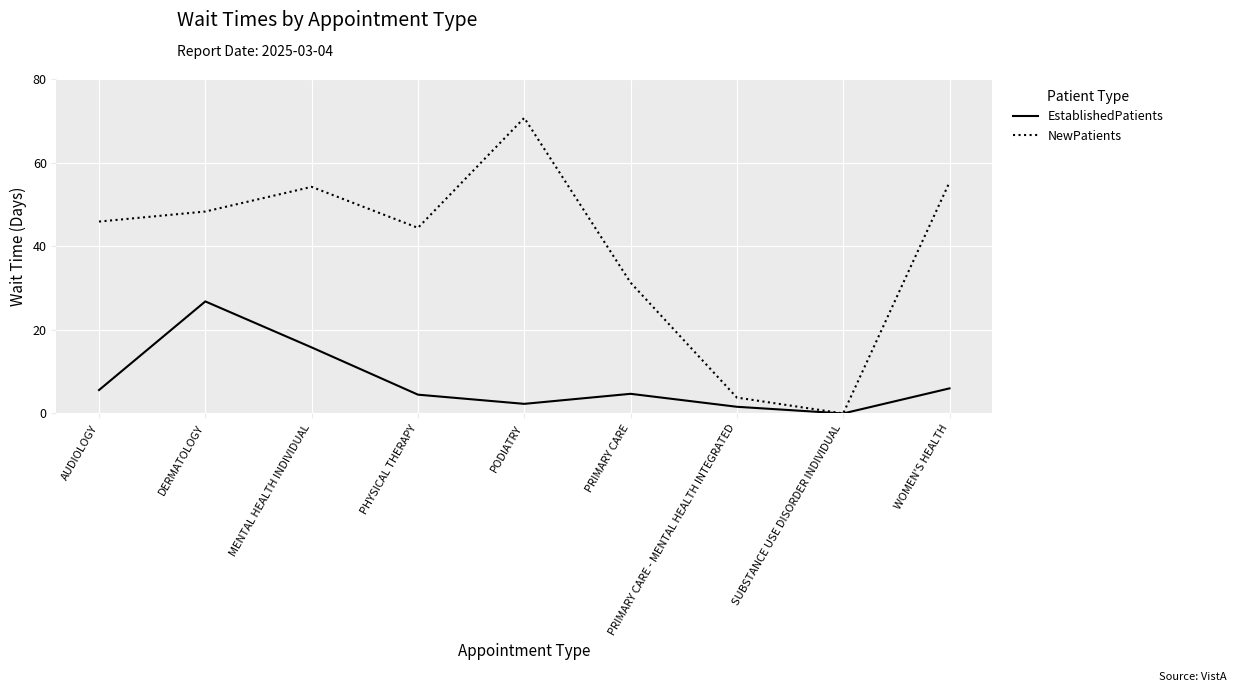

What position from the left is SUBSTANCE USE DISORDER INDIVIDUAL?

8